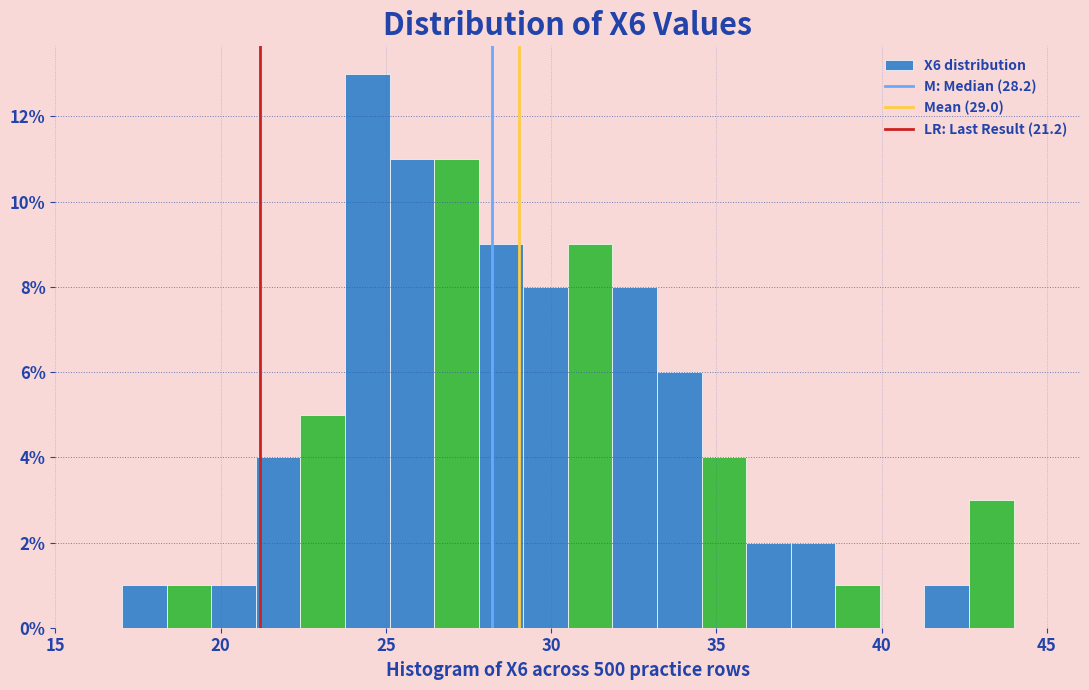

Read against the x-axis, roughly where is the centre of the tallest bar?

24.5